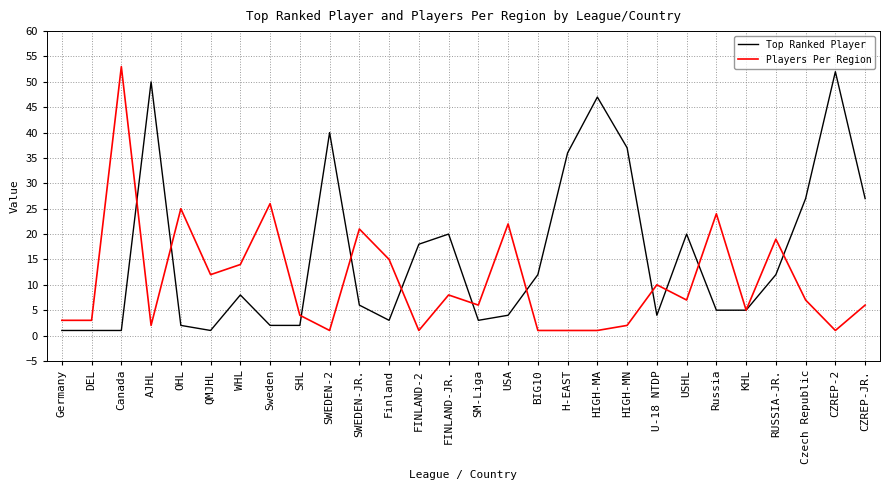

List the series in order of their peak value, highest first.

Players Per Region, Top Ranked Player